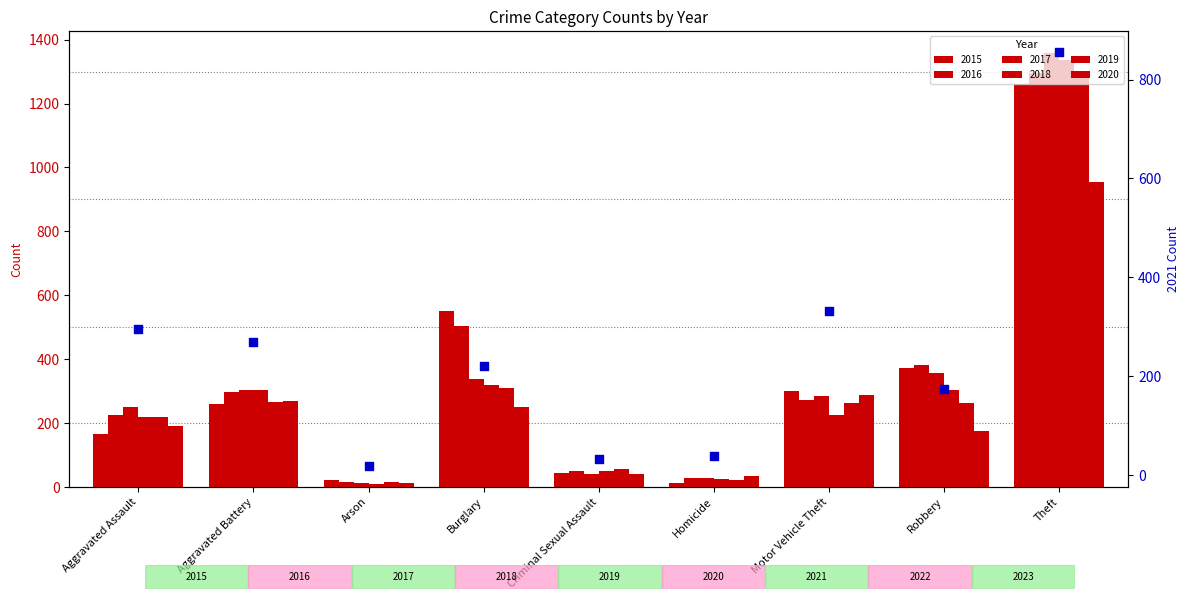

What is the ratio of the value at Homicide to the value at Aggravated Battery?

0.1